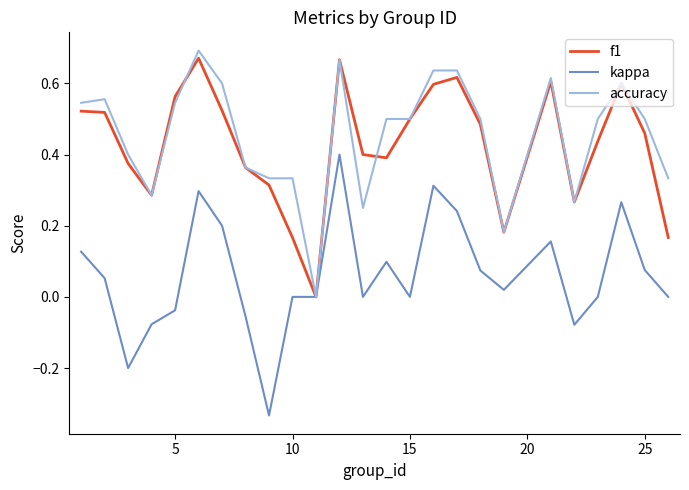

True or false: kappa and accuracy intersect in this chart.

False